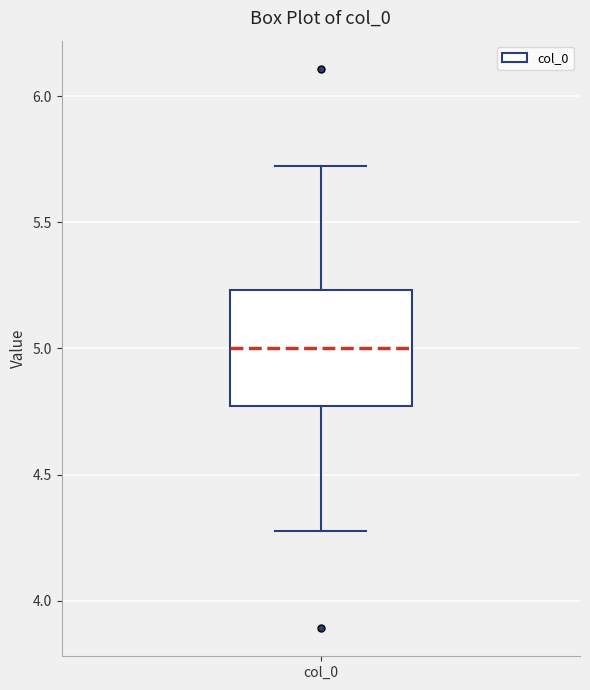

Where does the median line of the box for col_0 sit on the y-axis? The values are not printed on the chart, so give them approximately, as read against the axis.

5.00